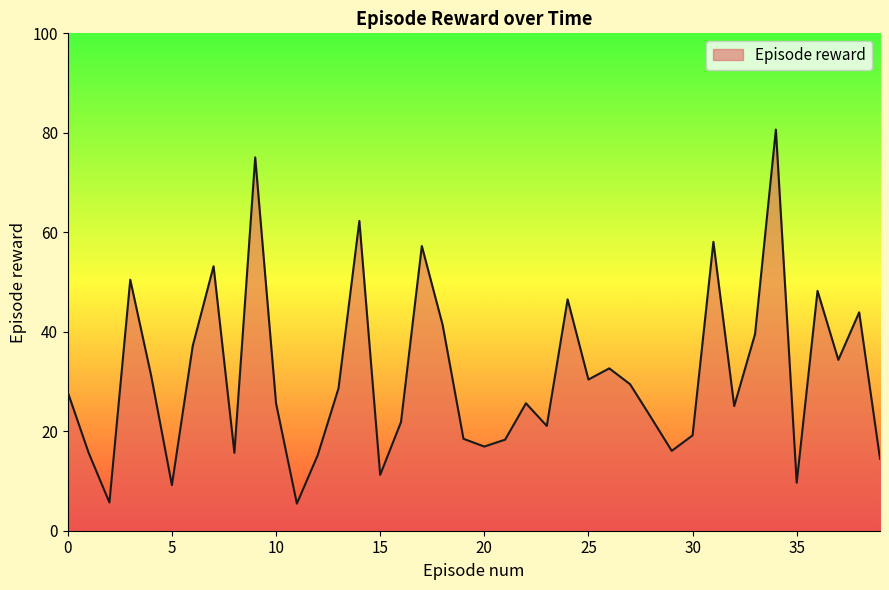

Does the chart have visible grid lines?

No